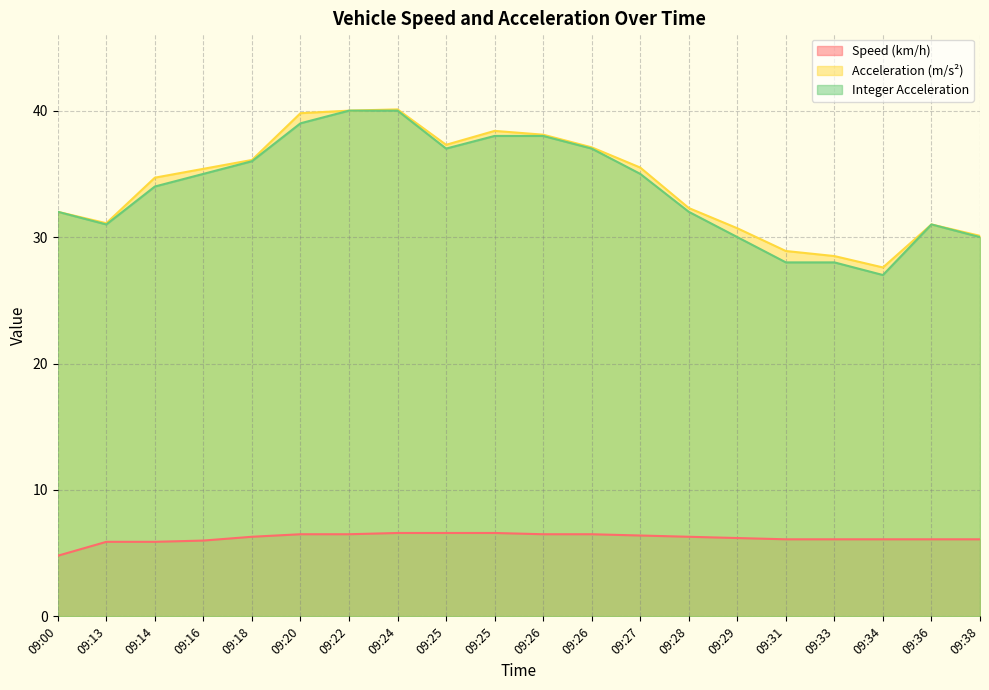

Reading left to right, list all the values displayed in this chart.

Speed (km/h): 09:00=4.8	09:13=5.9	09:14=5.9	09:16=6.0	09:18=6.3	09:20=6.5	09:22=6.5	09:24=6.6	09:25=6.6	09:25=6.6	09:26=6.5	09:26=6.5	09:27=6.4	09:28=6.3	09:29=6.2	09:31=6.1	09:33=6.1	09:34=6.1	09:36=6.1	09:38=6.1
Acceleration (m/s²): 09:00=32.0	09:13=31.1	09:14=34.7	09:16=35.4	09:18=36.1	09:20=39.8	09:22=40.0	09:24=40.1	09:25=37.3	09:25=38.4	09:26=38.1	09:26=37.1	09:27=35.5	09:28=32.3	09:29=30.7	09:31=28.9	09:33=28.5	09:34=27.6	09:36=31.0	09:38=30.1
Integer Acceleration: 09:00=32.0	09:13=31.0	09:14=34.0	09:16=35.0	09:18=36.0	09:20=39.0	09:22=40.0	09:24=40.0	09:25=37.0	09:25=38.0	09:26=38.0	09:26=37.0	09:27=35.0	09:28=32.0	09:29=30.0	09:31=28.0	09:33=28.0	09:34=27.0	09:36=31.0	09:38=30.0